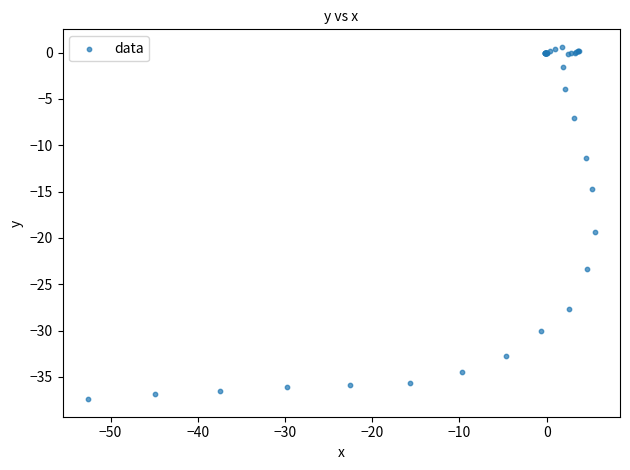

What Y value in the scatter plot is closest to -18?

-19.4